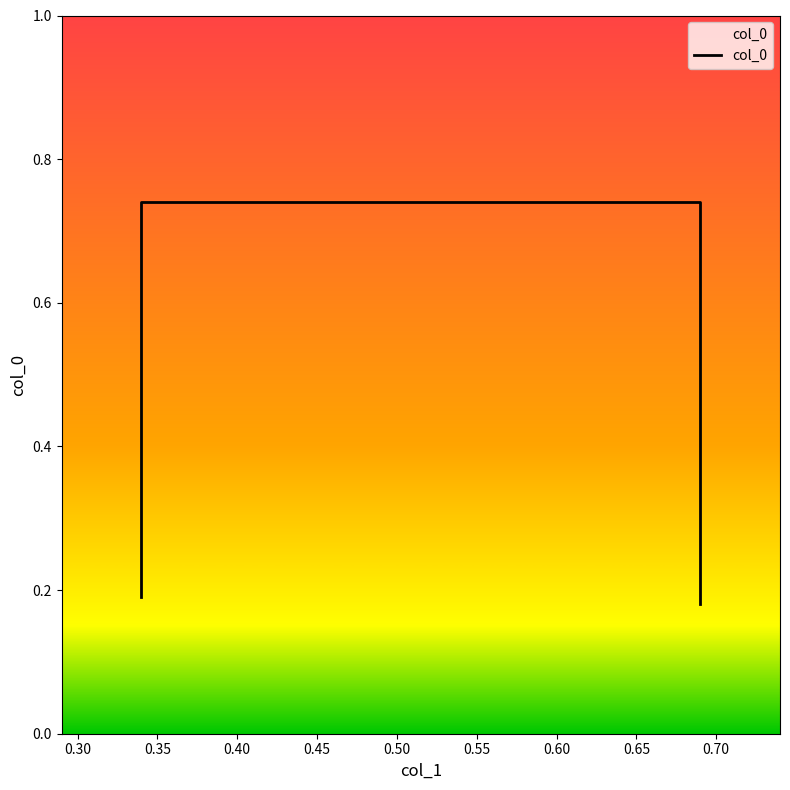

Is it true that the value at 0.25 is 0.1?

False